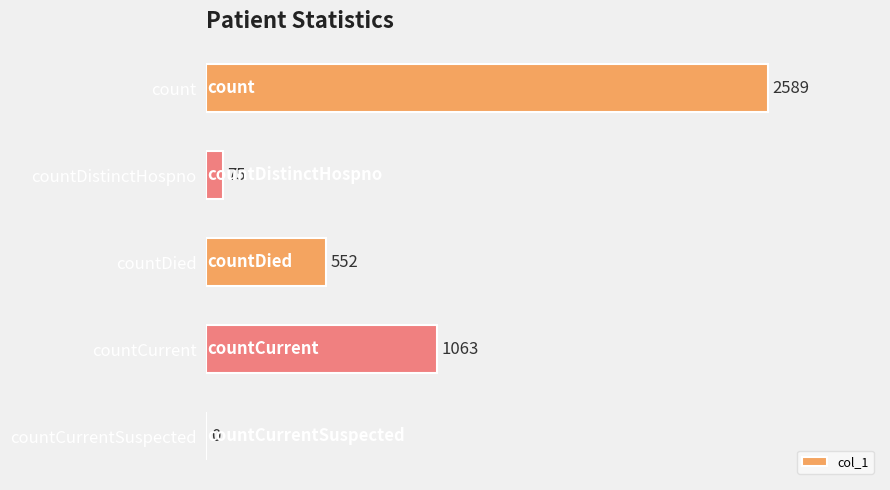

What is the sum of the values at countCurrent and count?

3652